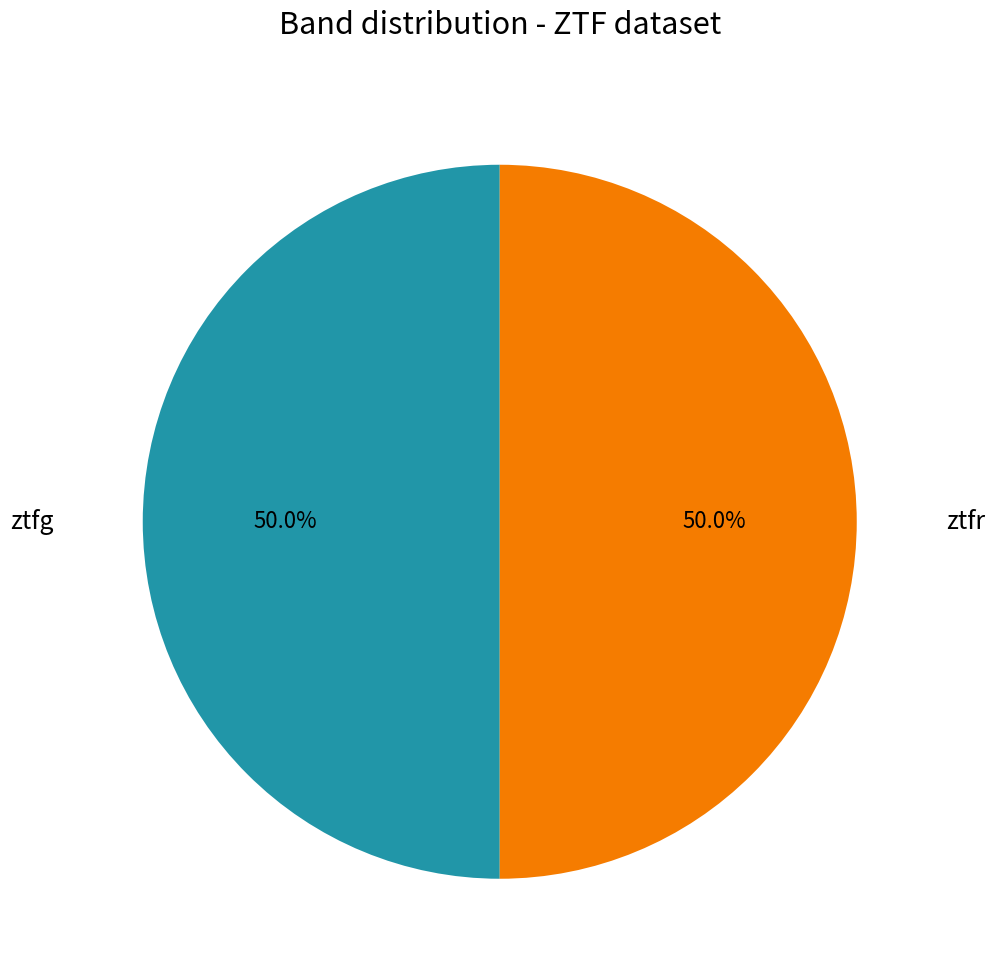

How many segments does this pie chart have?

2